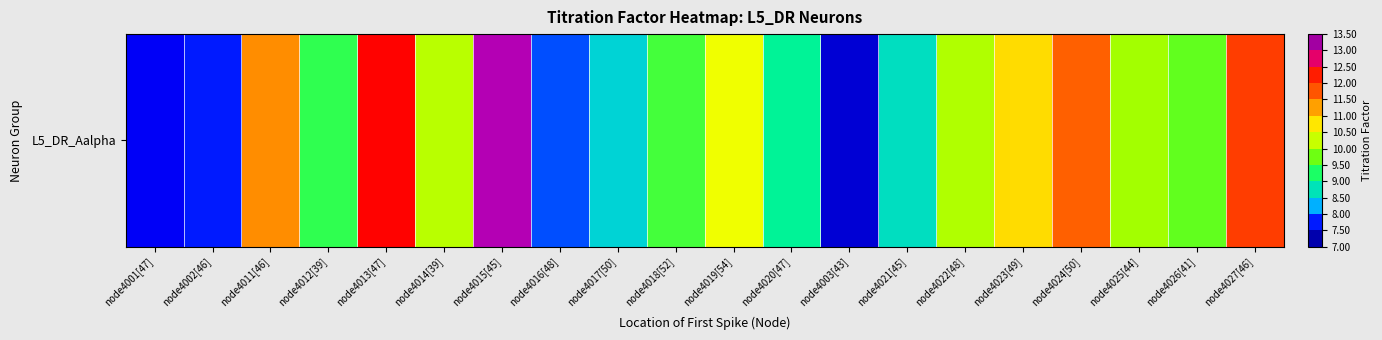

Rank the categories by value from lowest to highest.

node4003[43], node4001[47], node4002[46], node4016[48], node4017[50], node4021[45], node4020[47], node4012[39], node4018[52], node4026[41], node4025[44], node4022[48], node4014[39], node4019[54], node4023[49], node4011[46], node4024[50], node4027[46], node4013[47], node4015[45]